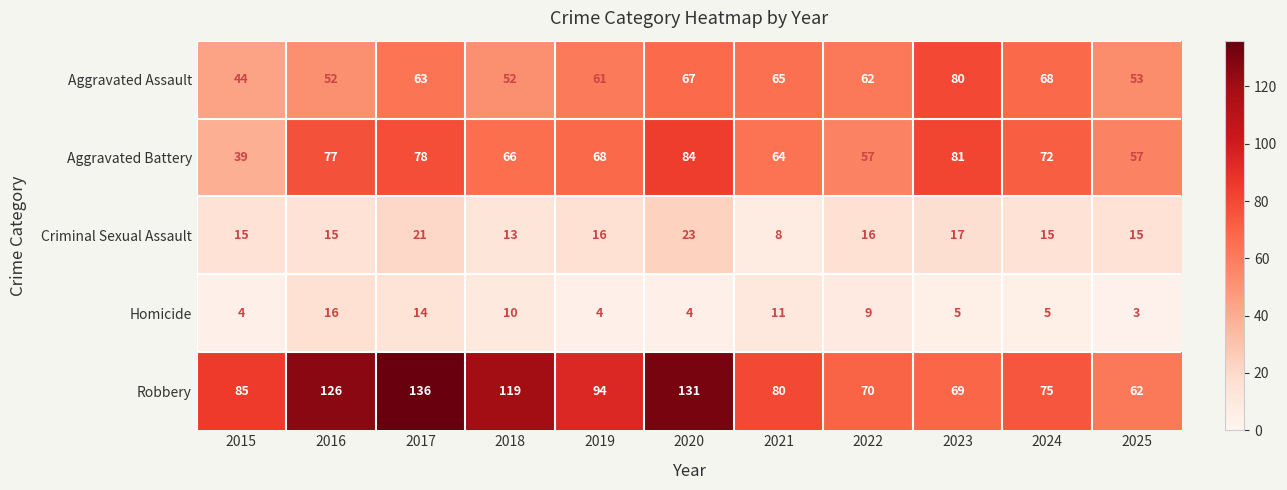

Which series has the largest total across all categories?

Robbery